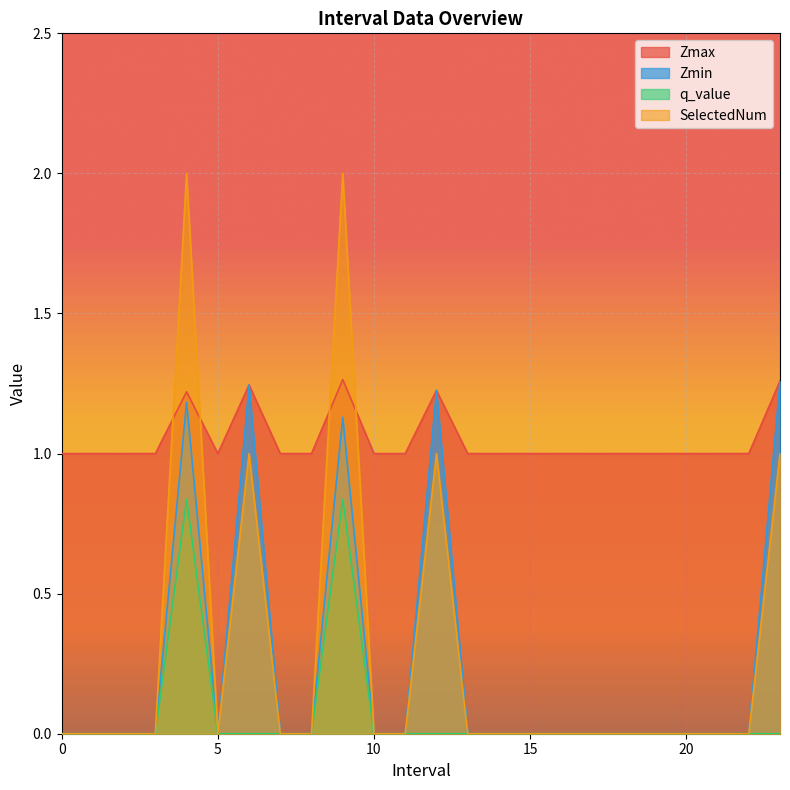

How many data points in SelectedNum are above 0?

5